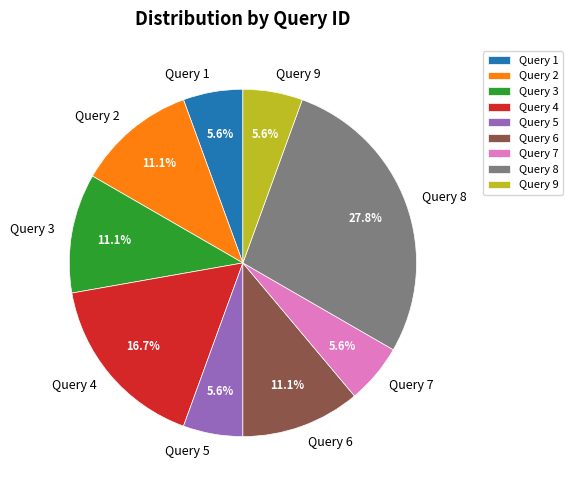

Is Query 6 the majority of the pie?

No